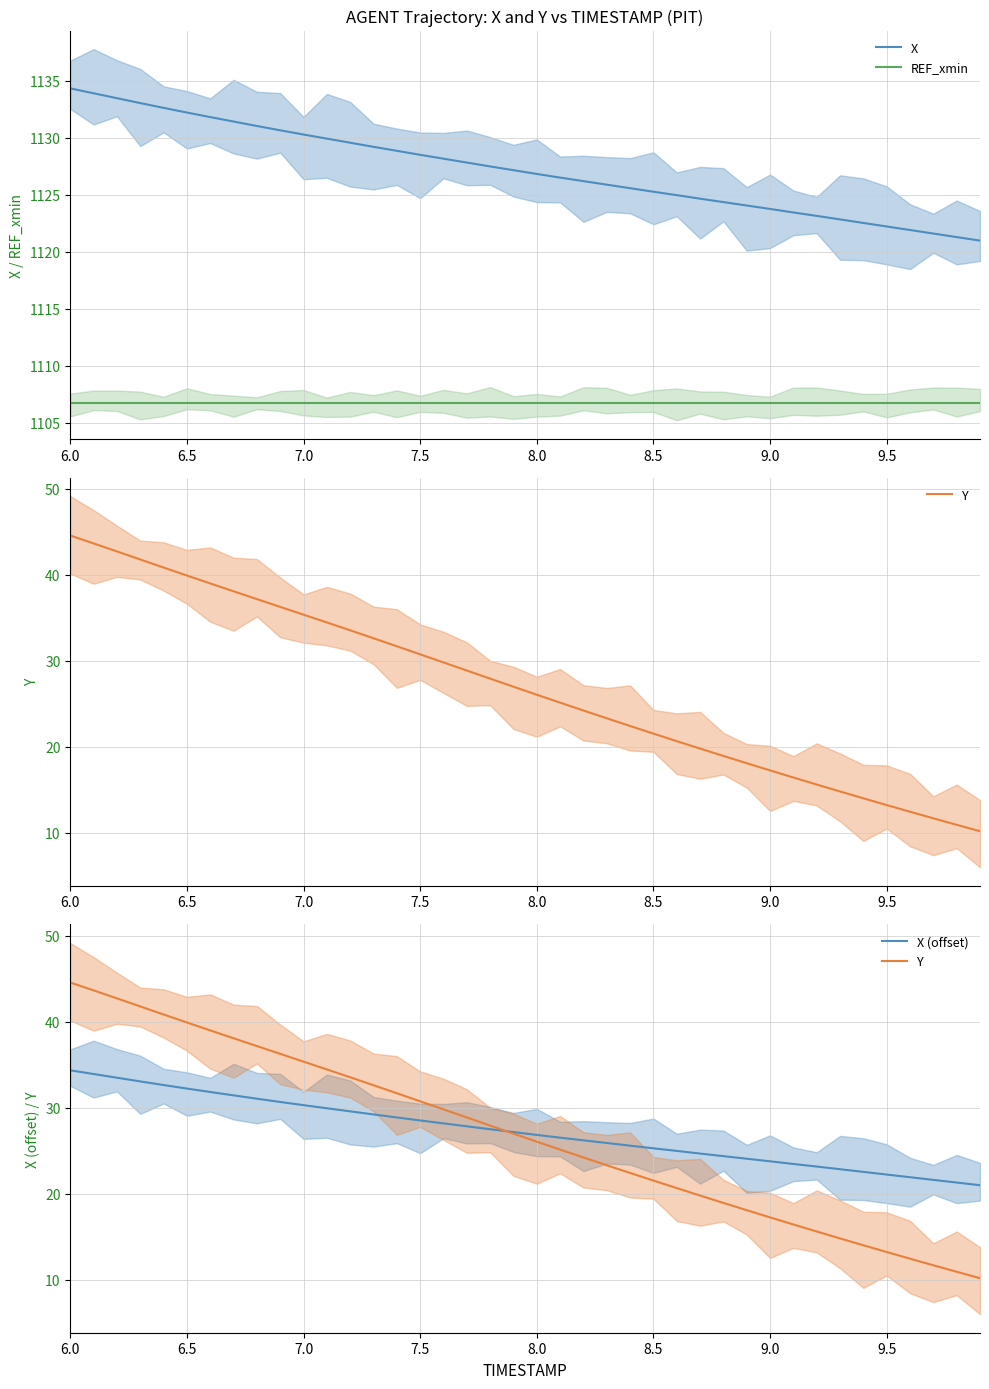

True or false: X and REF_xmin cross at least once.

False